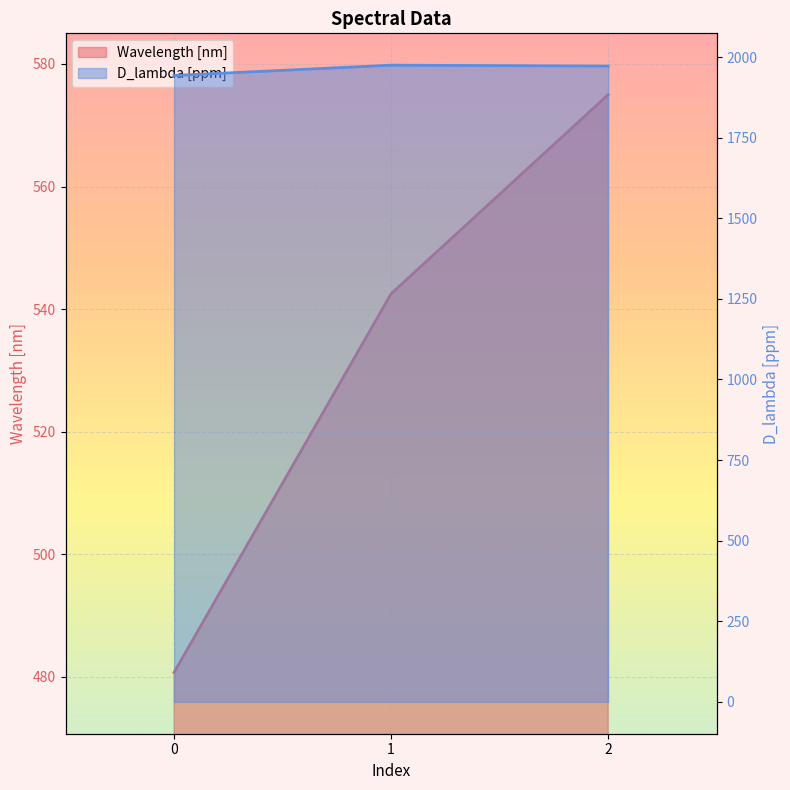

List the series in order of their overall mean, highest first.

D_lambda [ppm], Wavelength [nm]